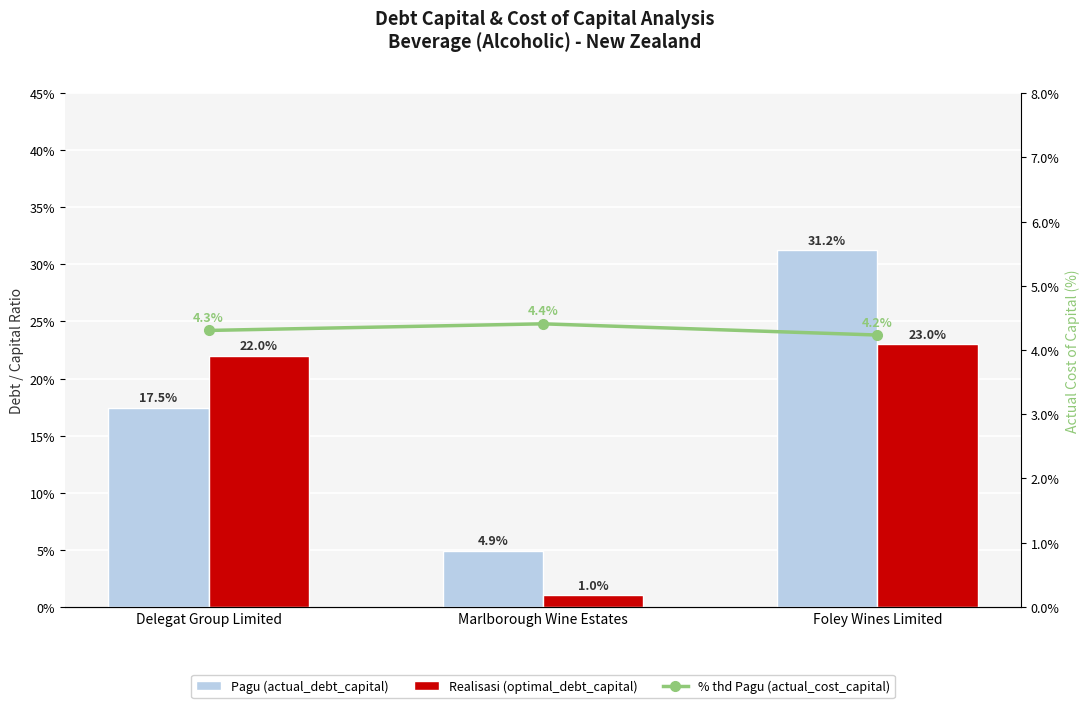

At how many categories does at least one series exceed 2?

3